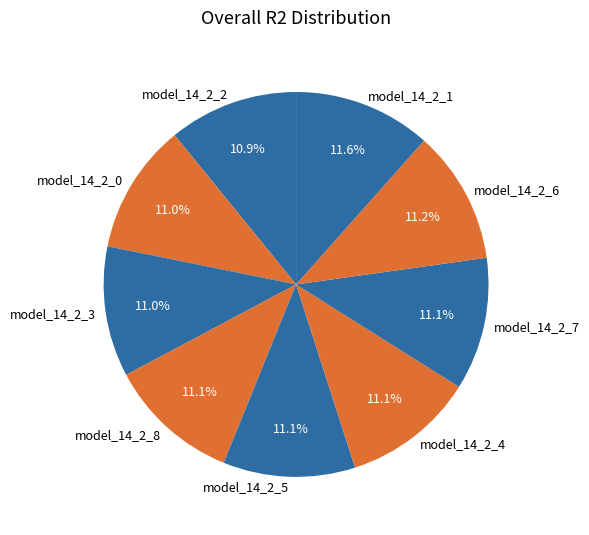

What percentage is NOT represented by model_14_2_4?

88.9%